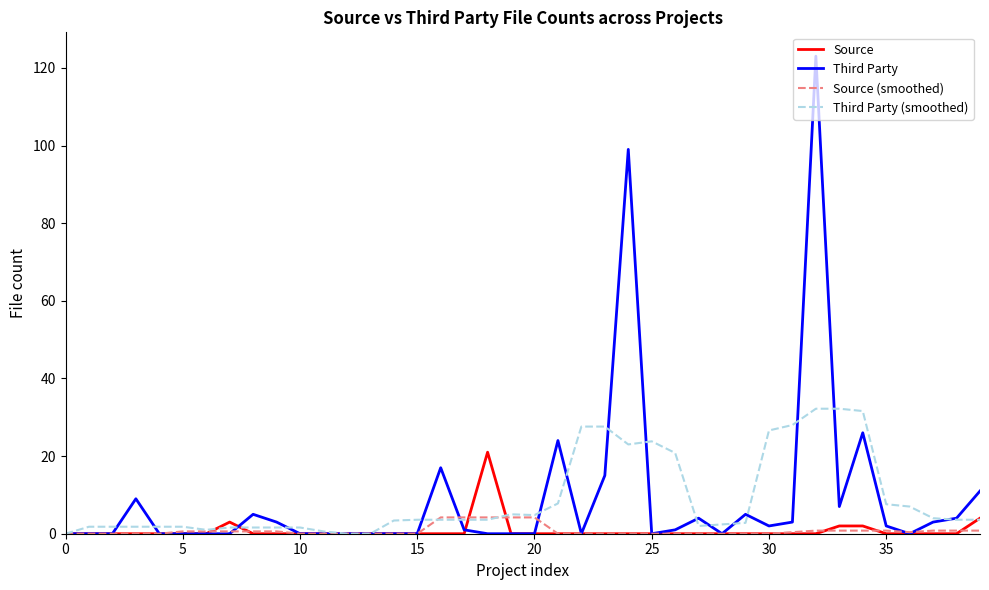

Rank the series by their maximum value, from lowest to highest.

Source (smoothed), Source, Third Party (smoothed), Third Party